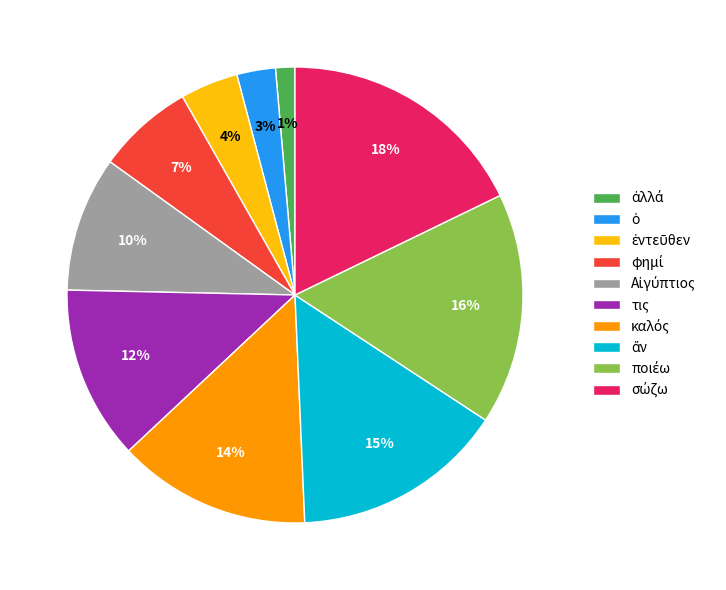

Does any single category account for the majority?

No